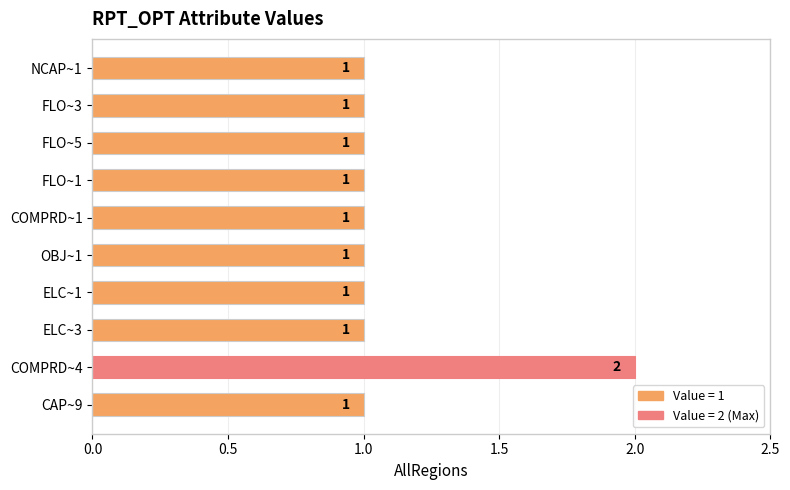

What is the value of the 7th bar from the top?

1